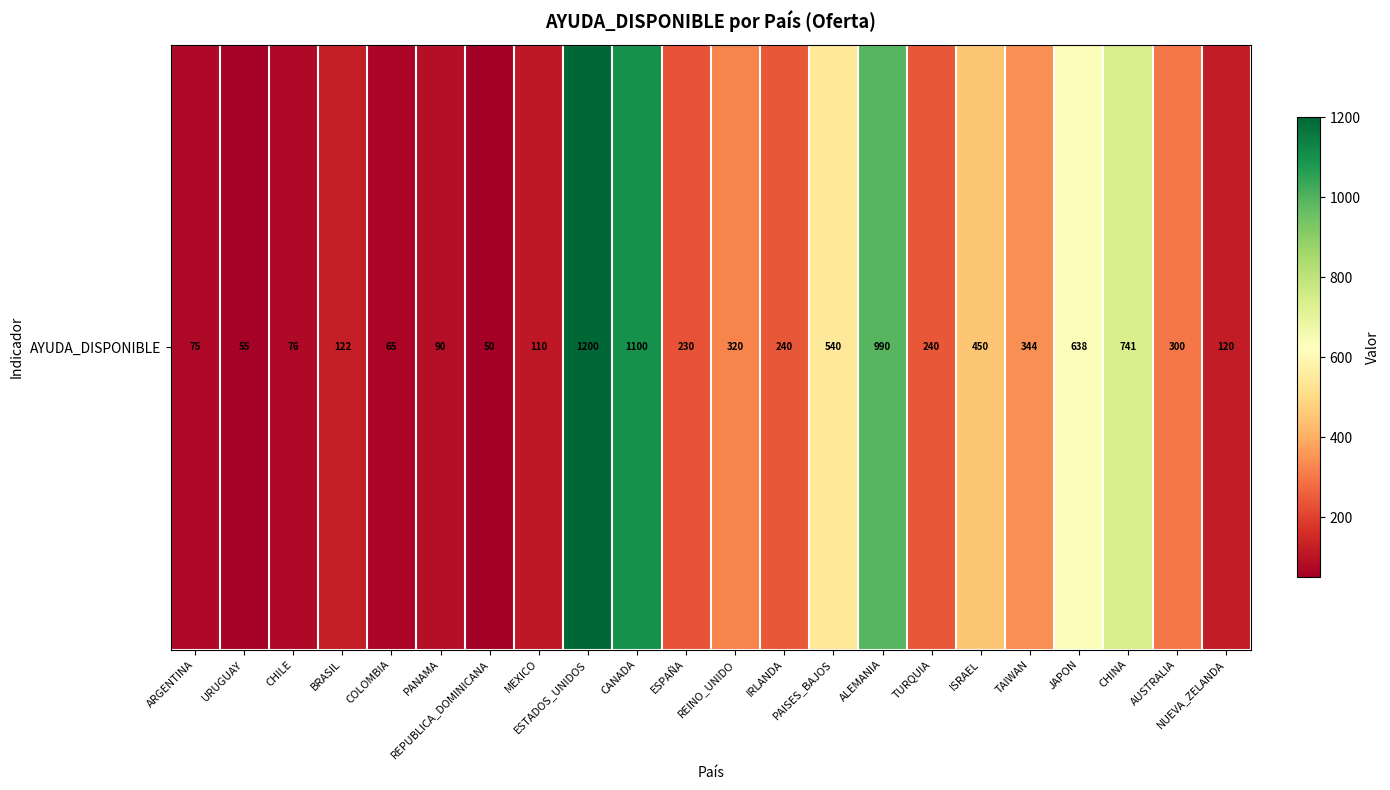

At which category does the chart reach its peak across all series?

ESTADOS_UNIDOS